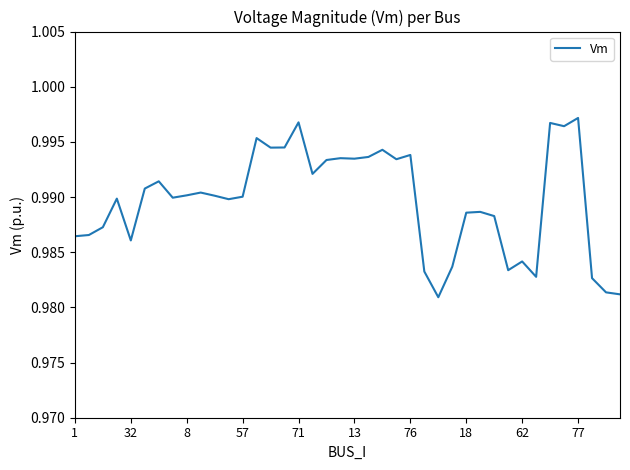

Where is the data nearest to the value 0?

26